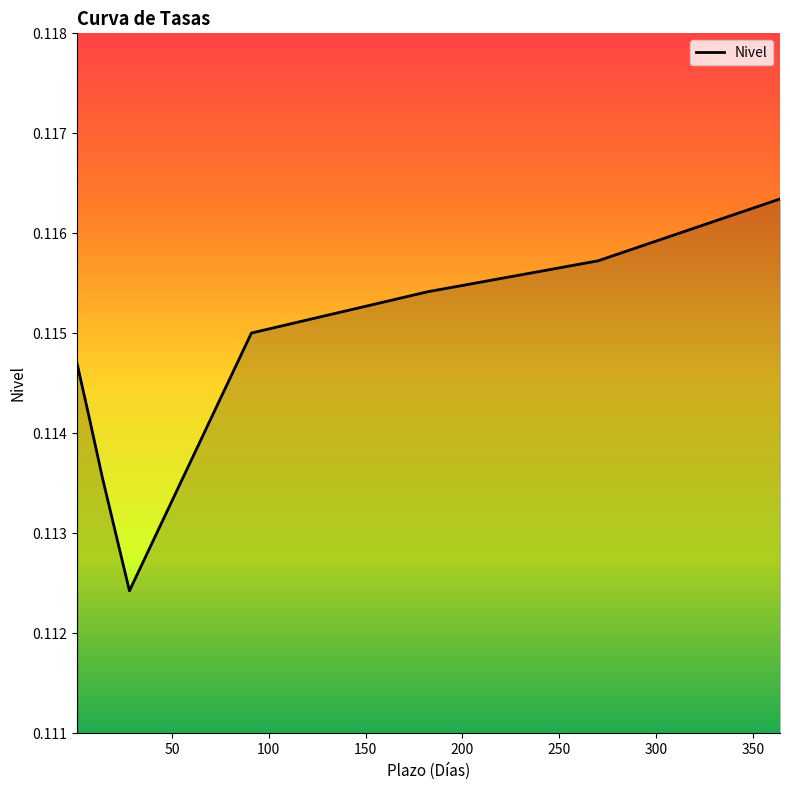

How many interior local valleys (lower than both neighbors) does the data have?

1